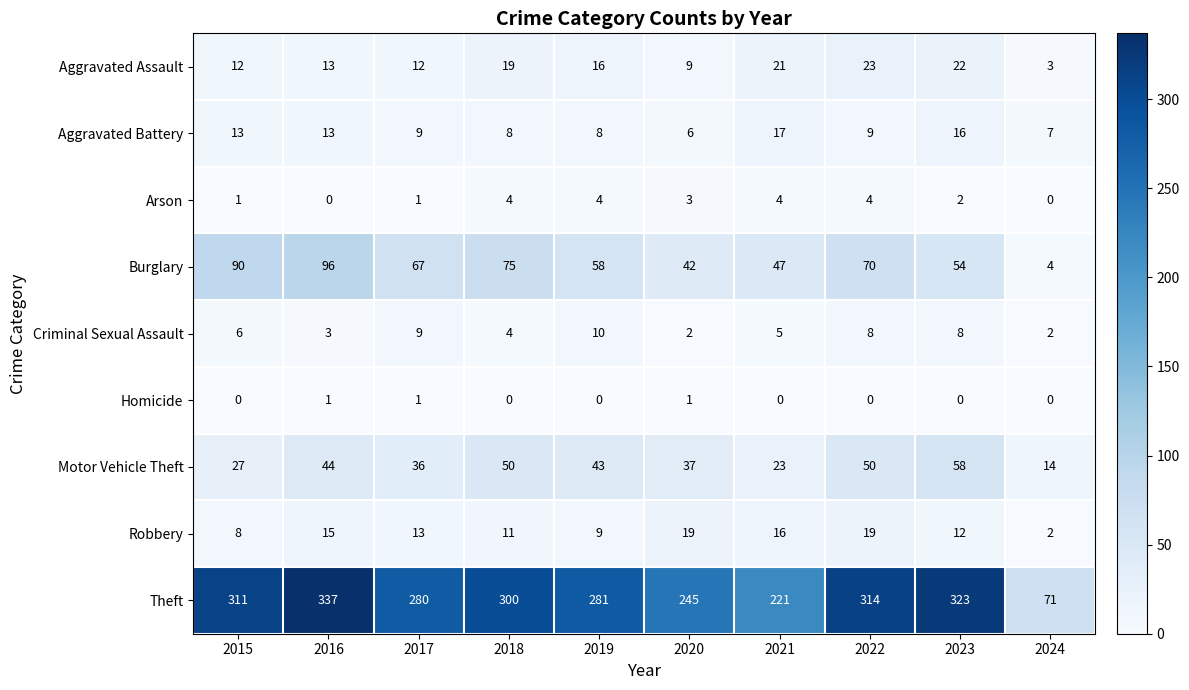

The Aggravated Battery series shows 6 at 2020. True or false?

True